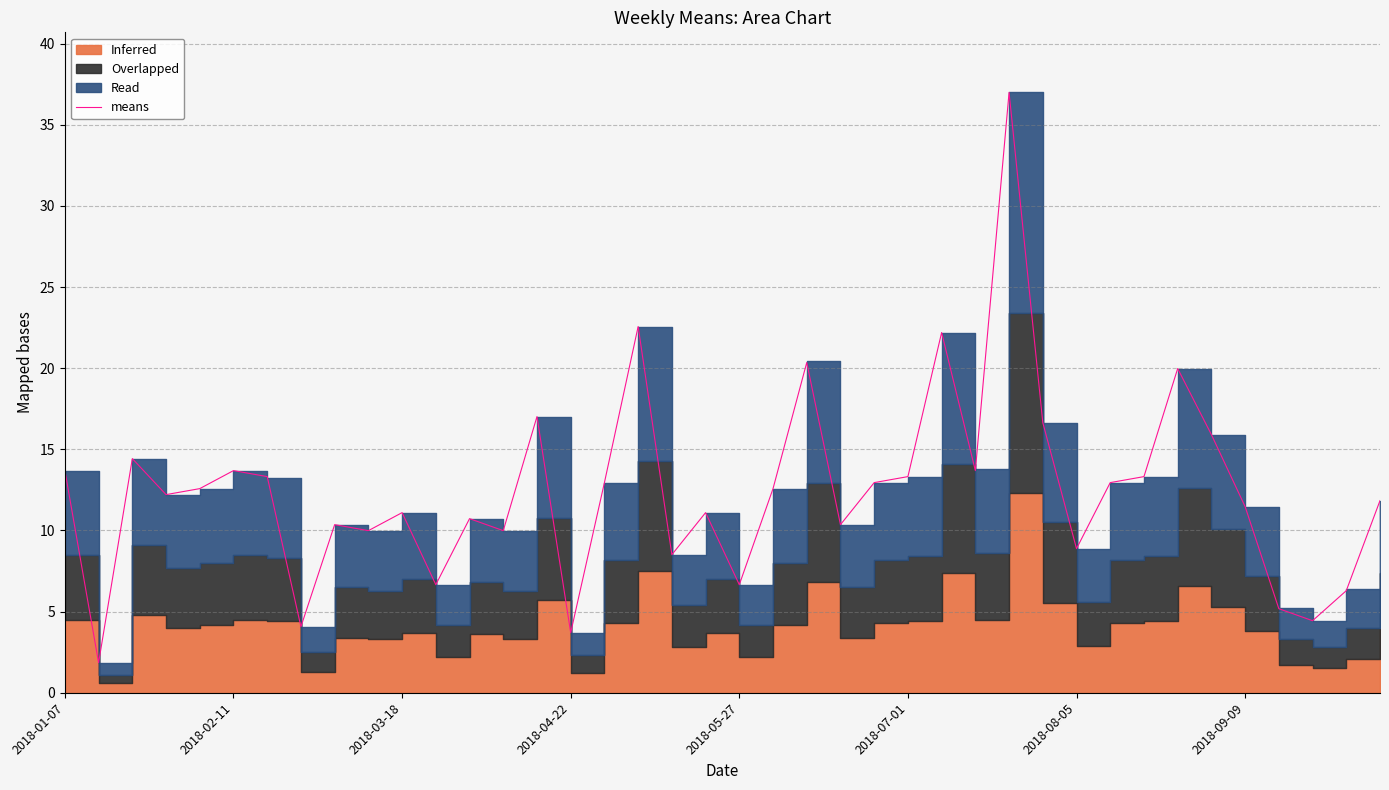

True or false: means has a value of 13.7 at 2018-02-11.

True